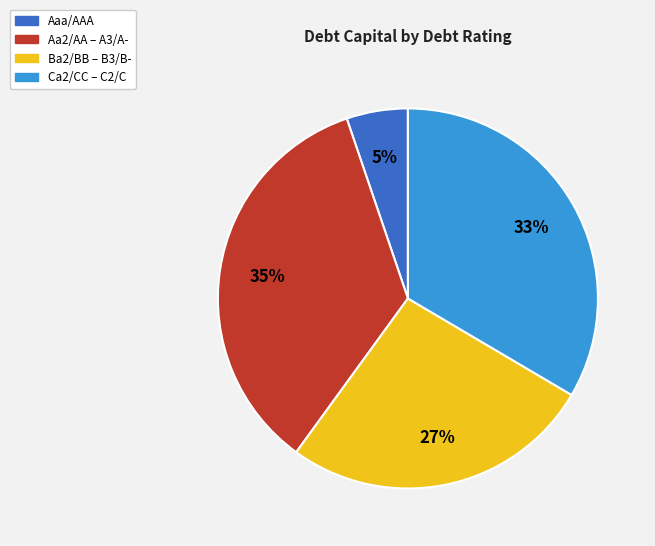

Is there any slice that represents more than half of the pie?

No